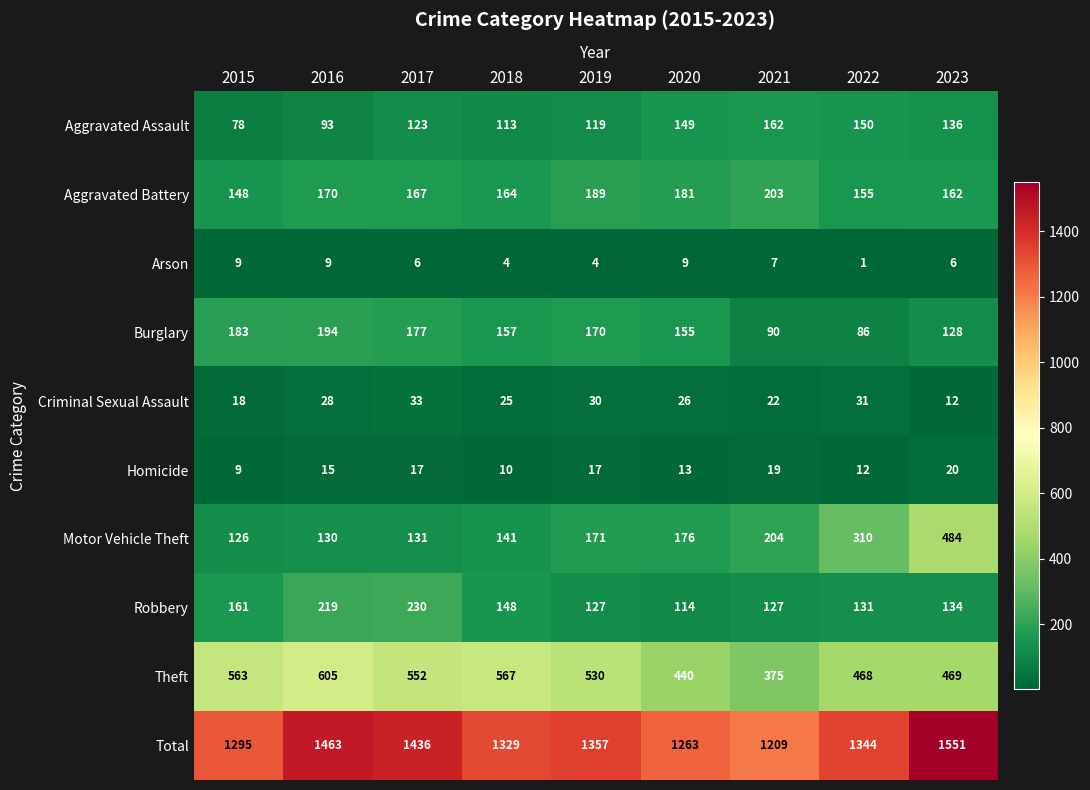

At which category is the sum across all series the highest?

2023